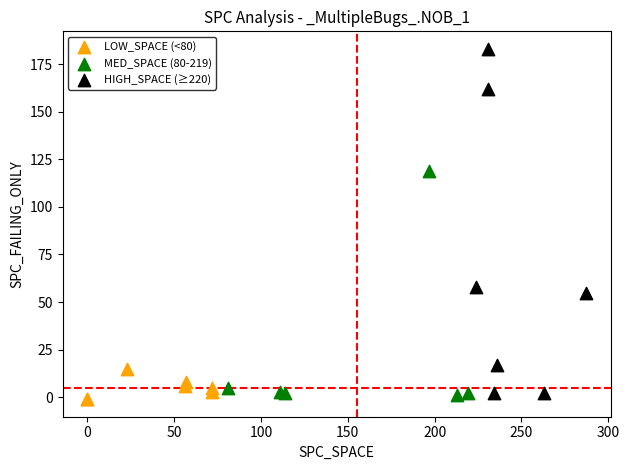

What are all the series names shown in the legend?

LOW_SPACE (<80), MED_SPACE (80-219), HIGH_SPACE (≥220)